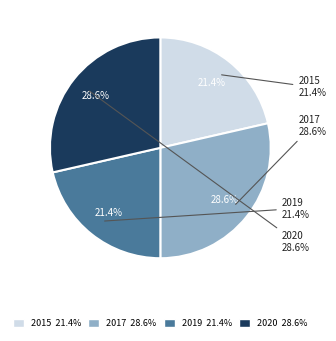

What percentage is the 2017 slice, to the nearest percent?

29%